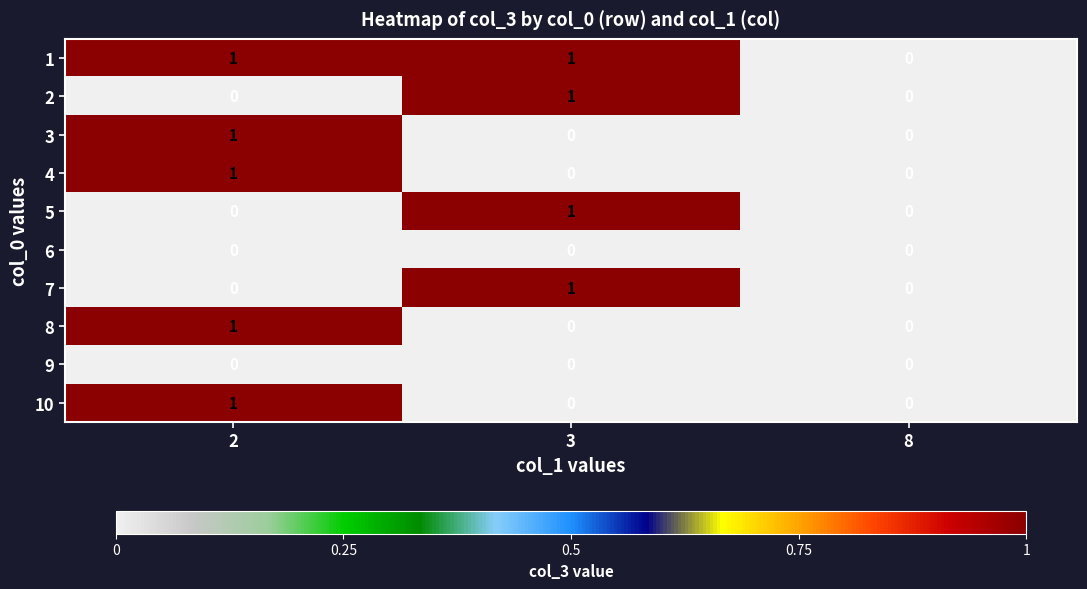

The value of 8 at 8 is -1. True or false?

False